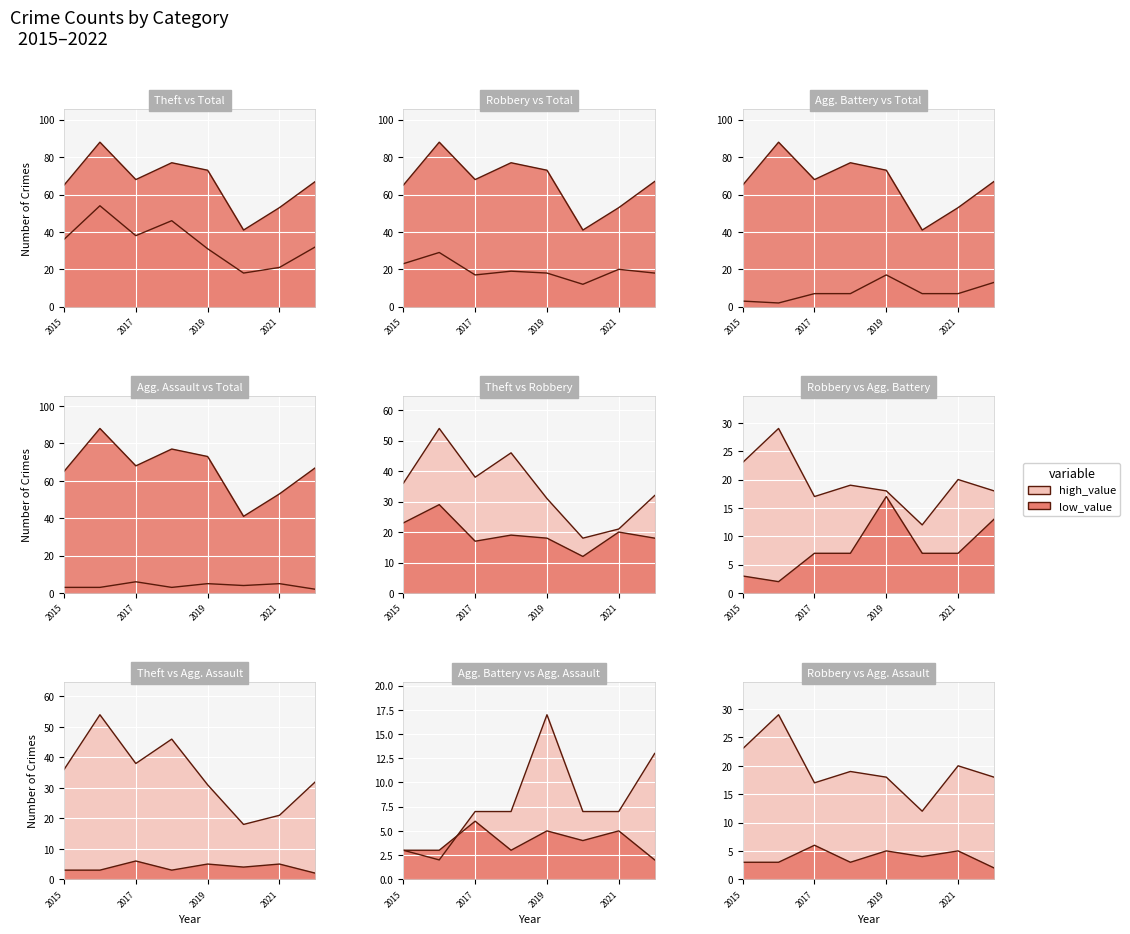

What is the value of the Aggravated Battery point at the 6th from the left?

7